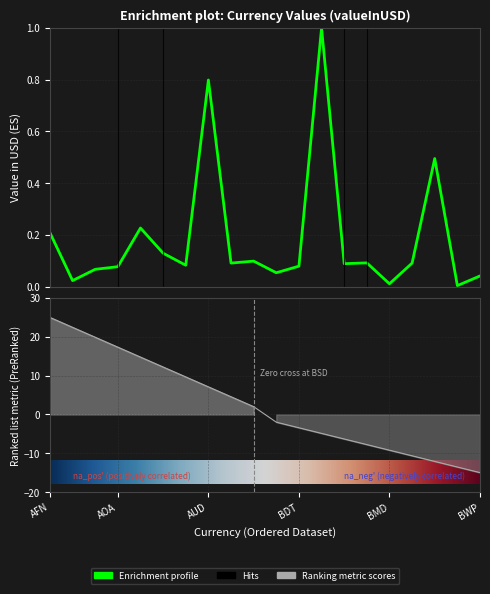

What is the difference between the second highest and second lowest values?

0.8